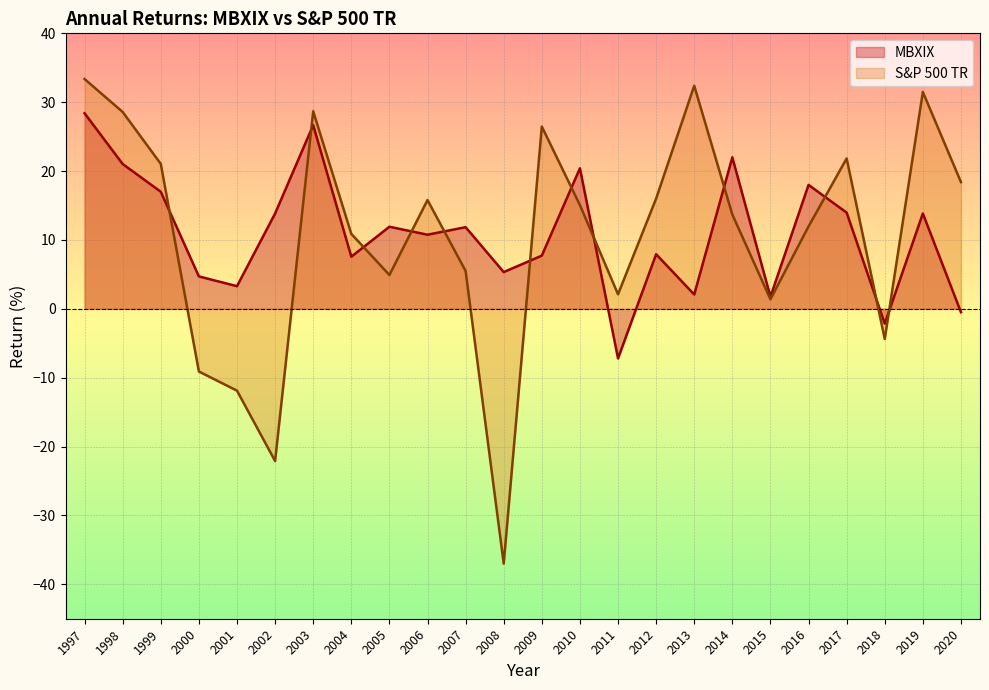

How many lines are shown in the chart?

2